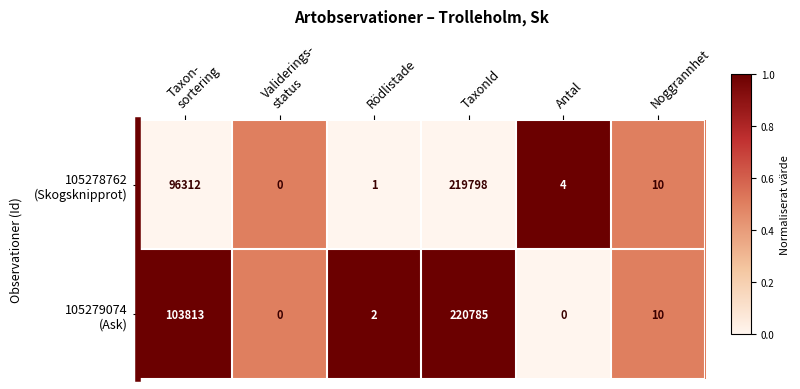

At which category does the chart reach its peak across all series?

TaxonId